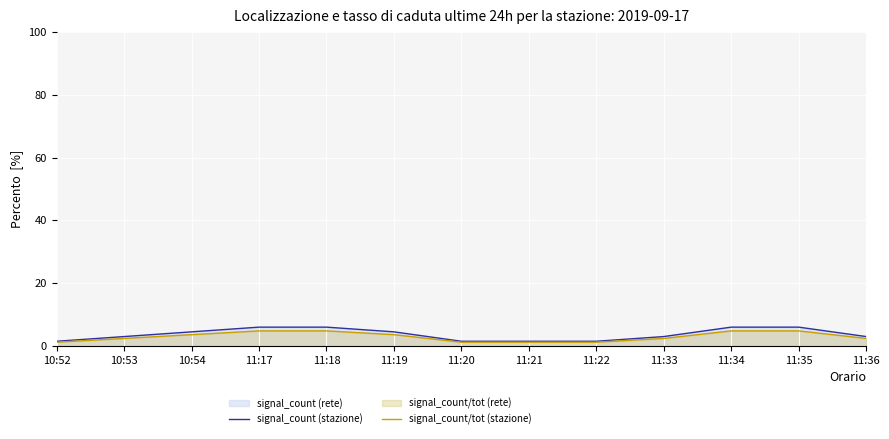

True or false: signal_count/tot (stazione) and signal_count (stazione) intersect in this chart.

False